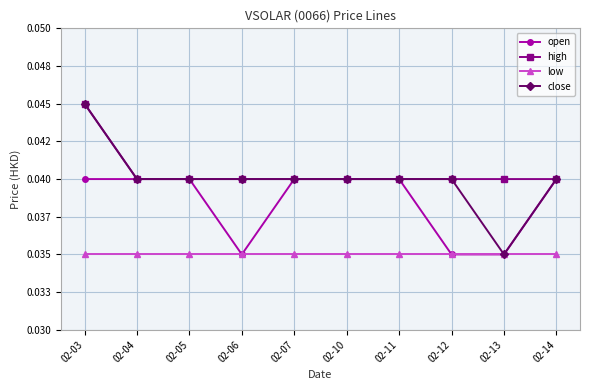

Rank the series at 02-11 from highest to lowest value.

open, high, close, low